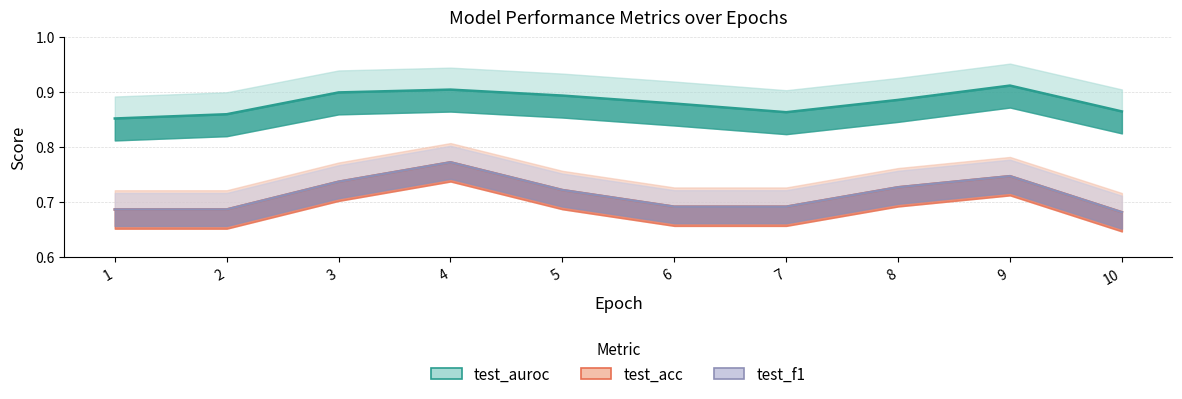

True or false: test_acc and test_f1 intersect in this chart.

False